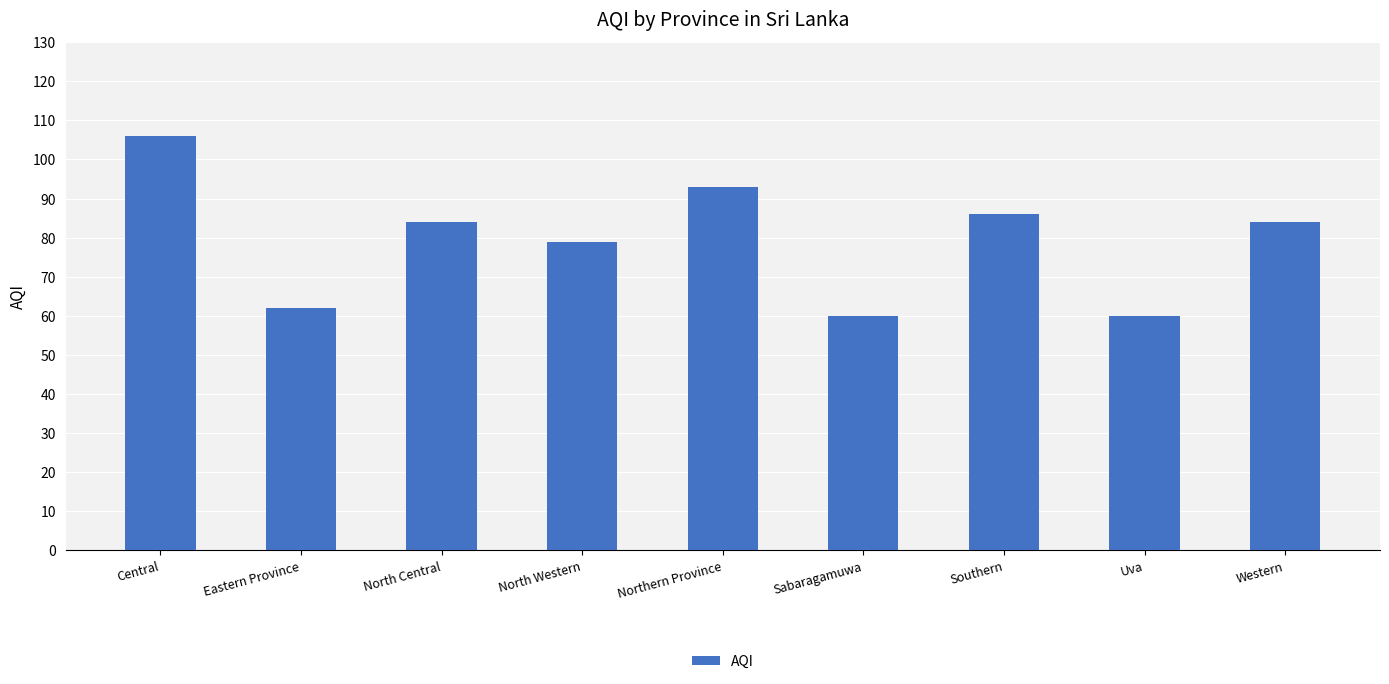

Are the bars horizontal?

No